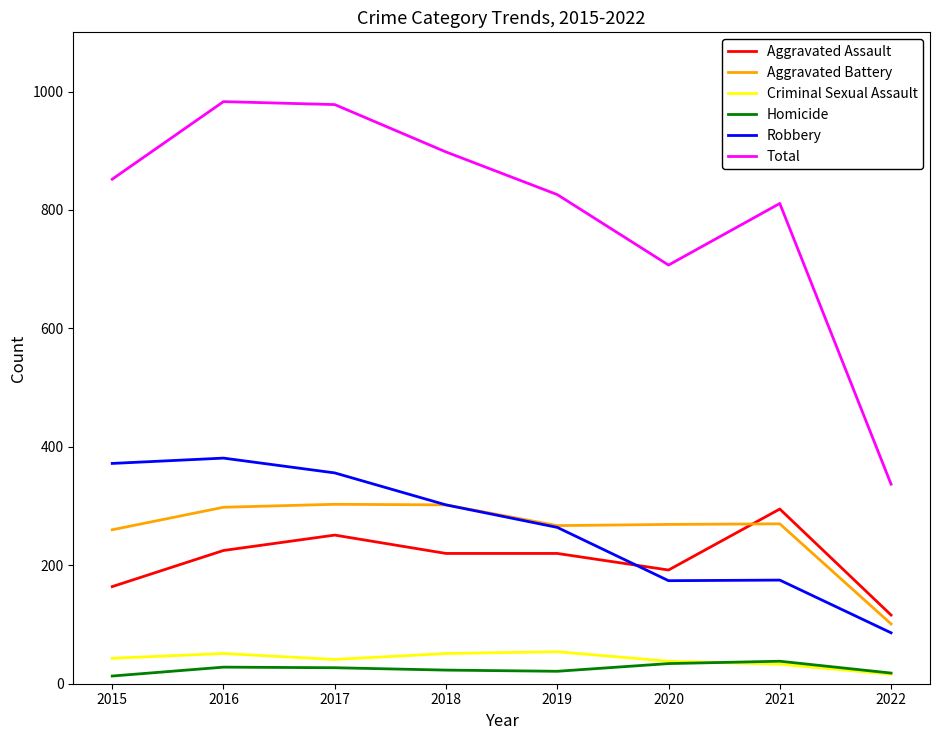

Does the chart display data point markers on the line(s)?

No